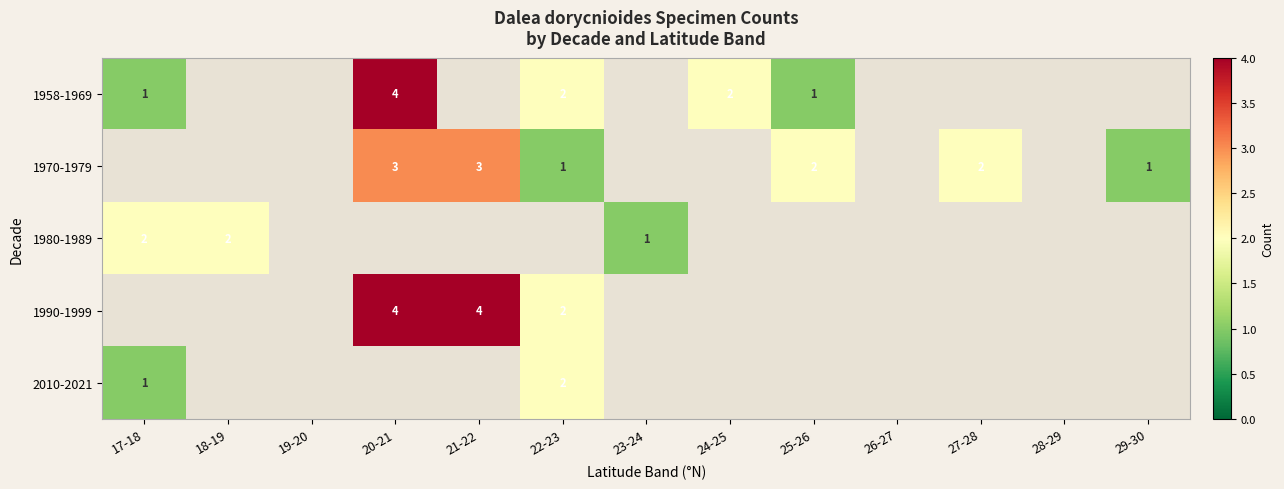

Which category has the highest value across all series?

20-21